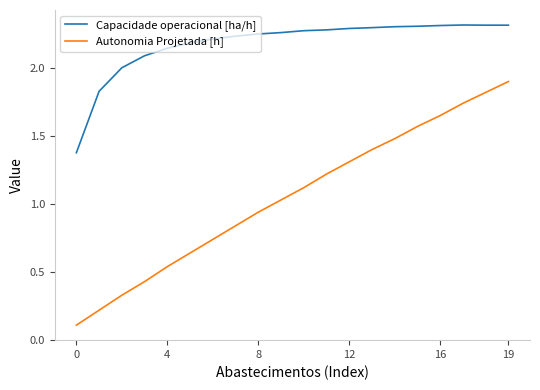

Which series has the largest range (max minus min)?

Autonomia Projetada [h]